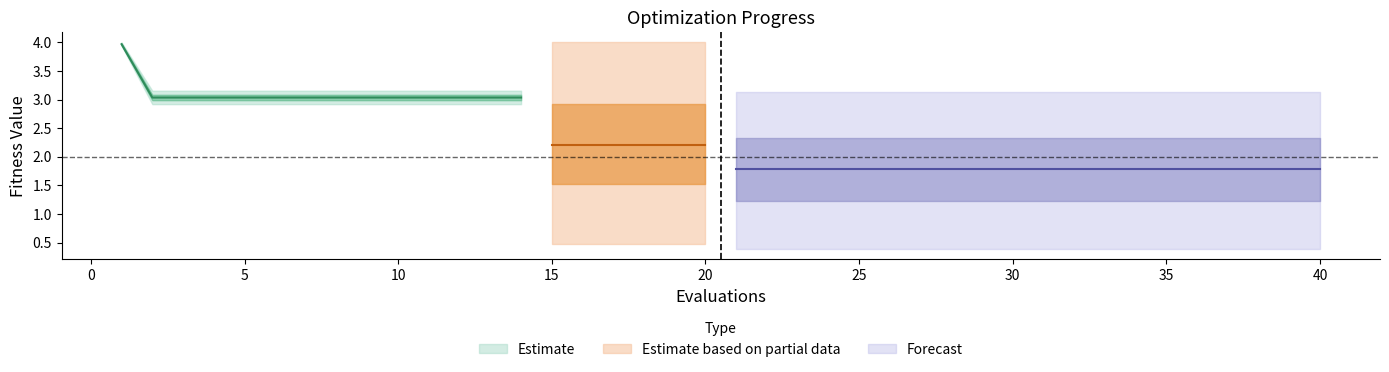

Reading left to right, list all the values displayed in this chart.

mean: 1=4.0	2=3.0	3=3.0	4=3.0	5=3.0	6=3.0	7=3.0	8=3.0	9=3.0	10=3.0	11=3.0	12=3.0	13=3.0	14=3.0	15=2.2	16=2.2	17=2.2	18=2.2	19=2.2	20=2.2	21=1.8	22=1.8	23=1.8	24=1.8	25=1.8	26=1.8	27=1.8	28=1.8	29=1.8	30=1.8	31=1.8	32=1.8	33=1.8	34=1.8	35=1.8	36=1.8	37=1.8	38=1.8	39=1.8	40=1.8
best: 1=3.9	2=2.9	3=2.9	4=2.9	5=2.9	6=2.9	7=2.9	8=2.9	9=2.9	10=2.9	11=2.9	12=2.9	13=2.9	14=2.9	15=0.5	16=0.5	17=0.5	18=0.5	19=0.5	20=0.5	21=0.4	22=0.4	23=0.4	24=0.4	25=0.4	26=0.4	27=0.4	28=0.4	29=0.4	30=0.4	31=0.4	32=0.4	33=0.4	34=0.4	35=0.4	36=0.4	37=0.4	38=0.4	39=0.4	40=0.4
worst: 1=4.0	2=3.2	3=3.2	4=3.2	5=3.2	6=3.2	7=3.2	8=3.2	9=3.2	10=3.2	11=3.2	12=3.2	13=3.2	14=3.2	15=4.0	16=4.0	17=4.0	18=4.0	19=4.0	20=4.0	21=3.1	22=3.1	23=3.1	24=3.1	25=3.1	26=3.1	27=3.1	28=3.1	29=3.1	30=3.1	31=3.1	32=3.1	33=3.1	34=3.1	35=3.1	36=3.1	37=3.1	38=3.1	39=3.1	40=3.1